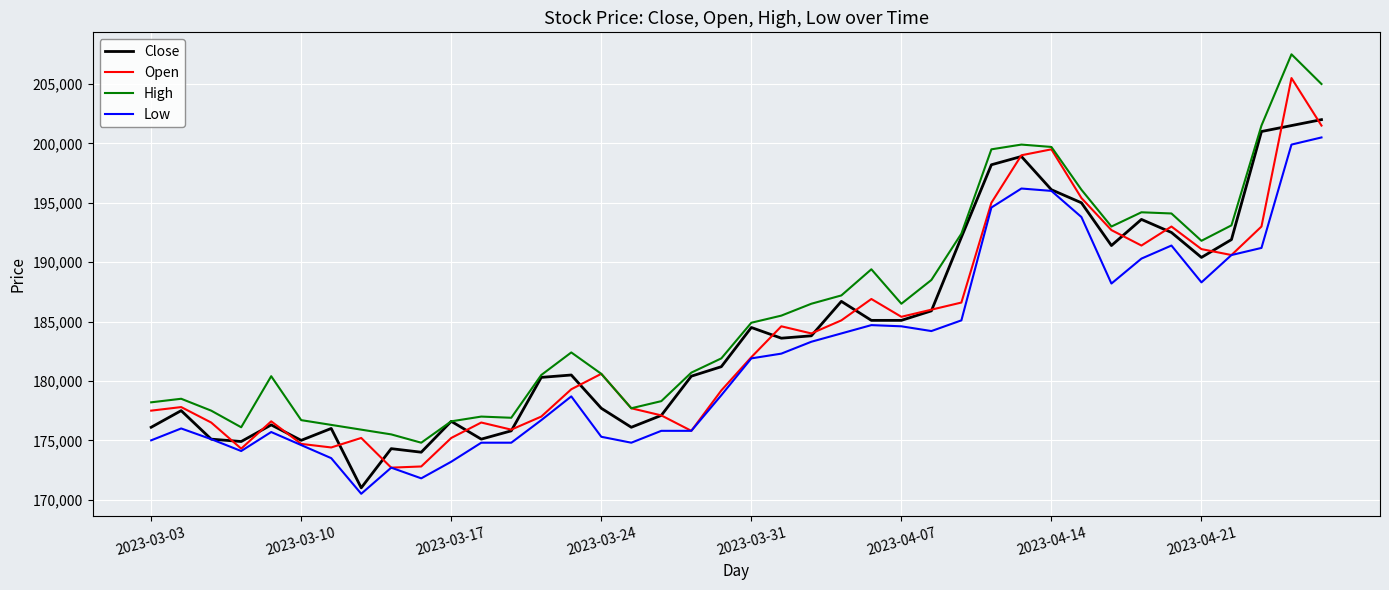

True or false: Low and High intersect in this chart.

False